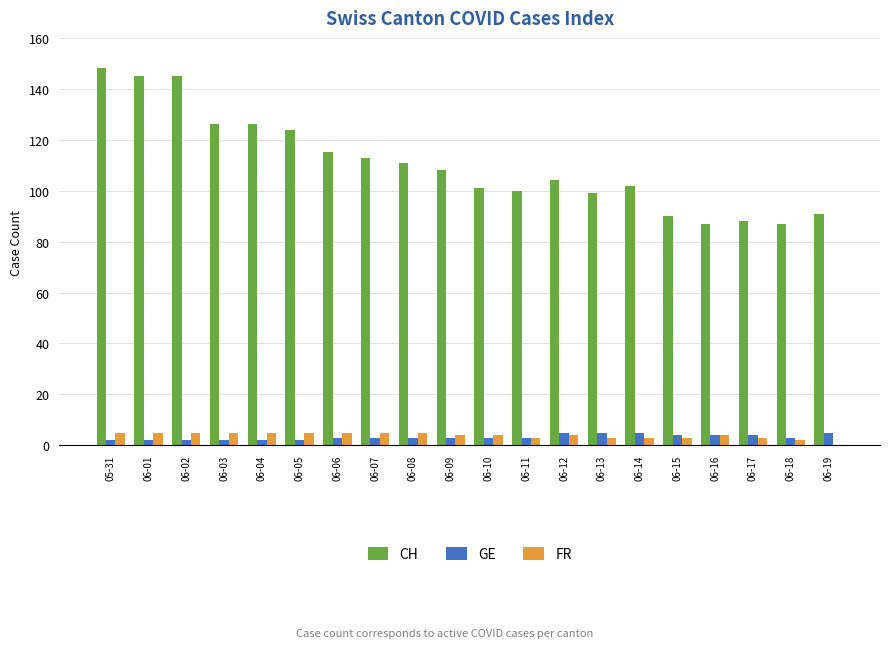

True or false: FR has a value of 3 at 06-13.

True